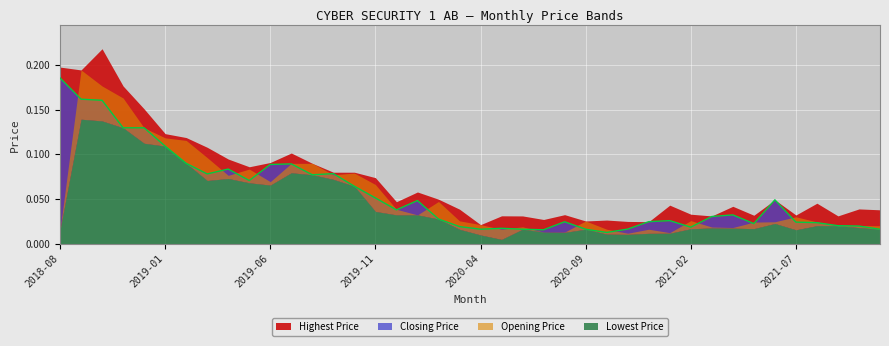

Between 2020-04 and 2018-08, which is larger?

2018-08